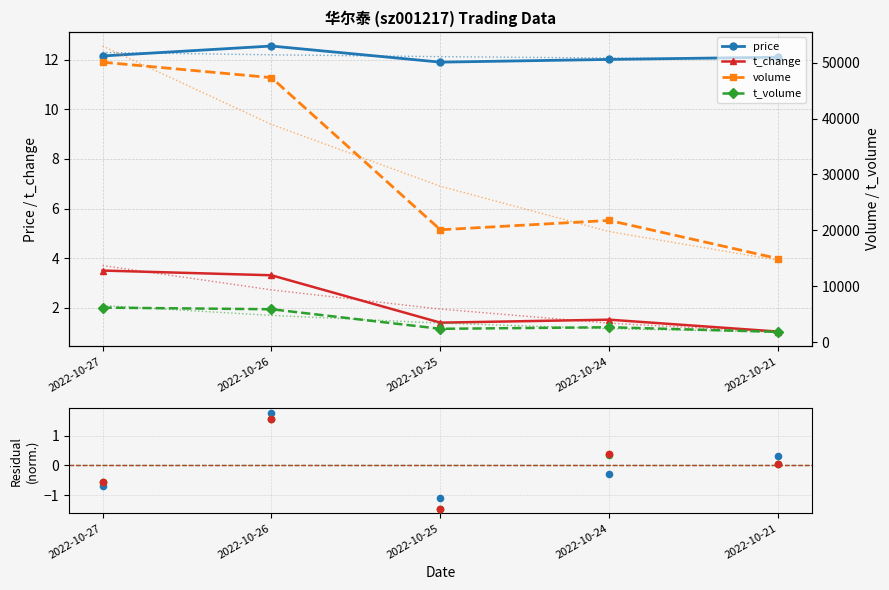

Which series reaches the maximum Y coordinate?

volume